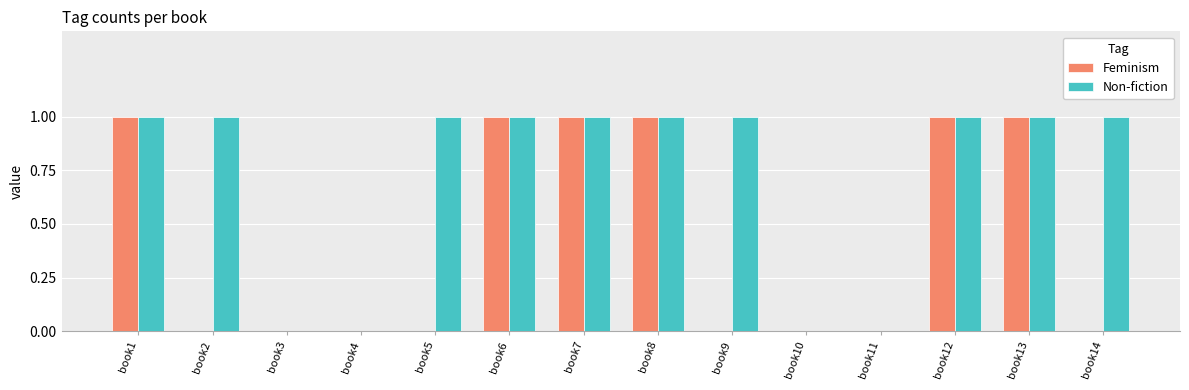

Reading left to right, what are all the values shown in this chart?

Feminism: book1=1	book2=0	book3=0	book4=0	book5=0	book6=1	book7=1	book8=1	book9=0	book10=0	book11=0	book12=1	book13=1	book14=0
Non-fiction: book1=1	book2=1	book3=0	book4=0	book5=1	book6=1	book7=1	book8=1	book9=1	book10=0	book11=0	book12=1	book13=1	book14=1